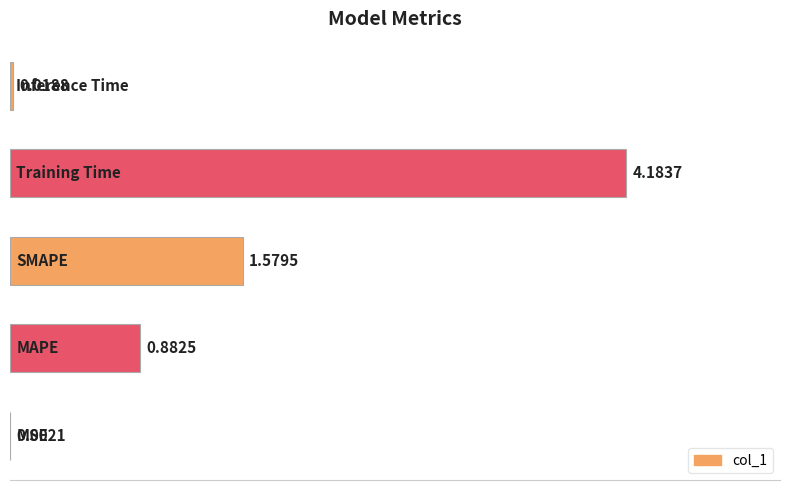

What is the sum of all values?

6.7